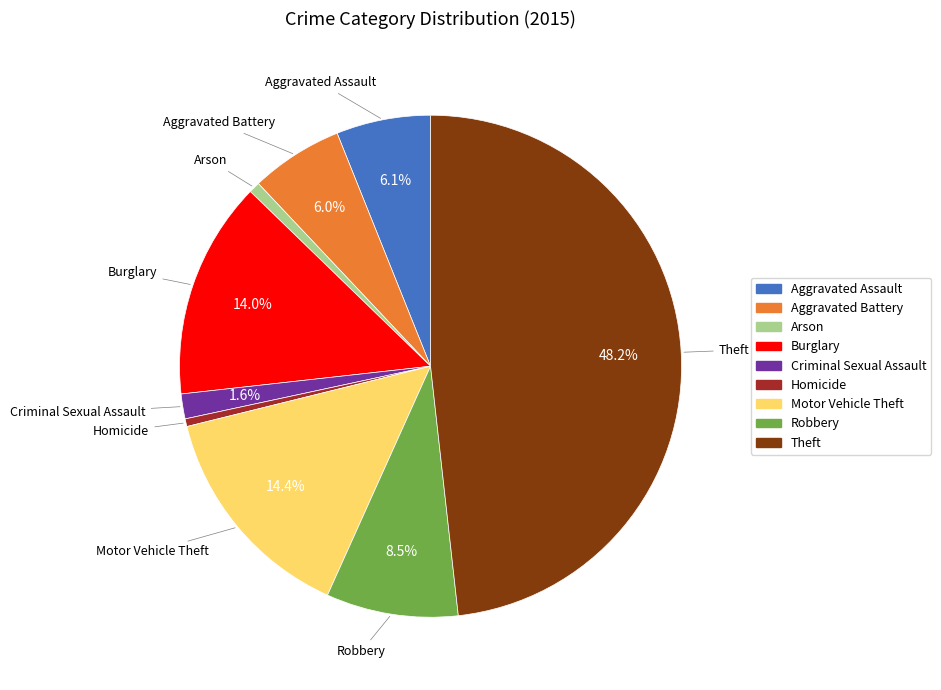

Does any single category account for the majority?

No